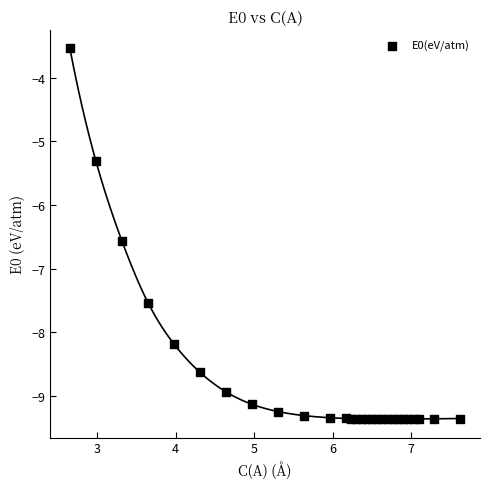

What is the range of X values (max minus min)?

5.0